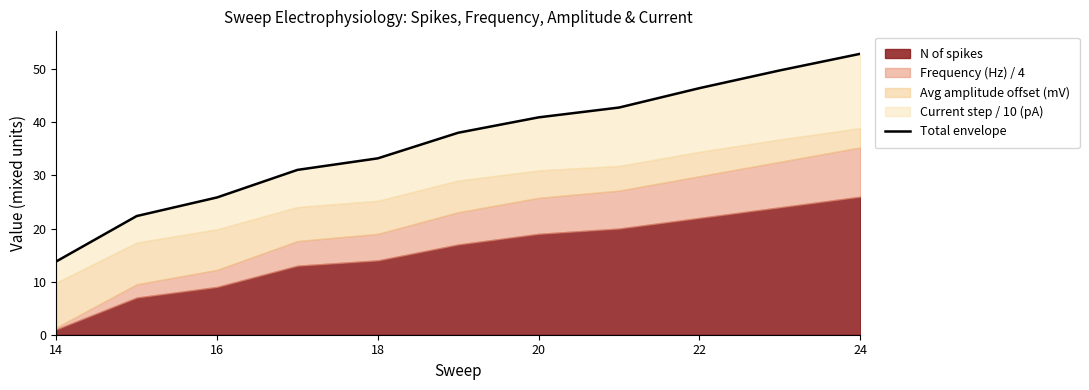

The value at 20 is 31.1. True or false?

True